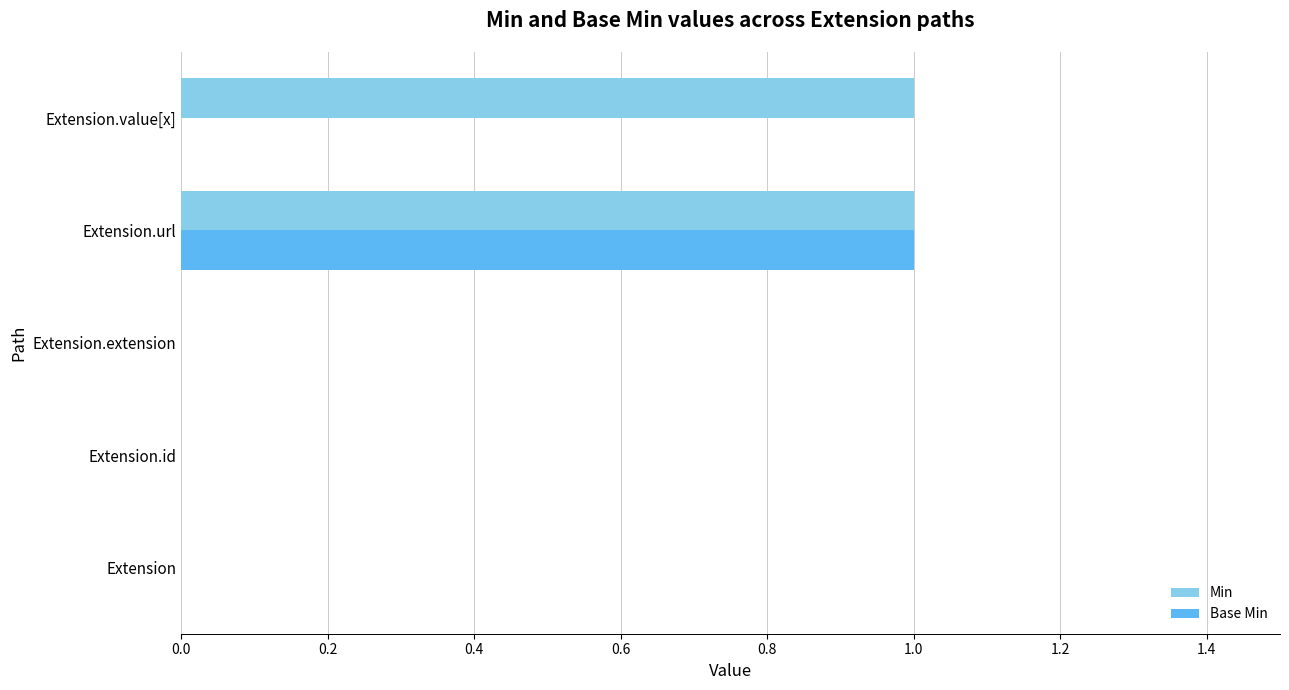

How many data points does each series have?

5